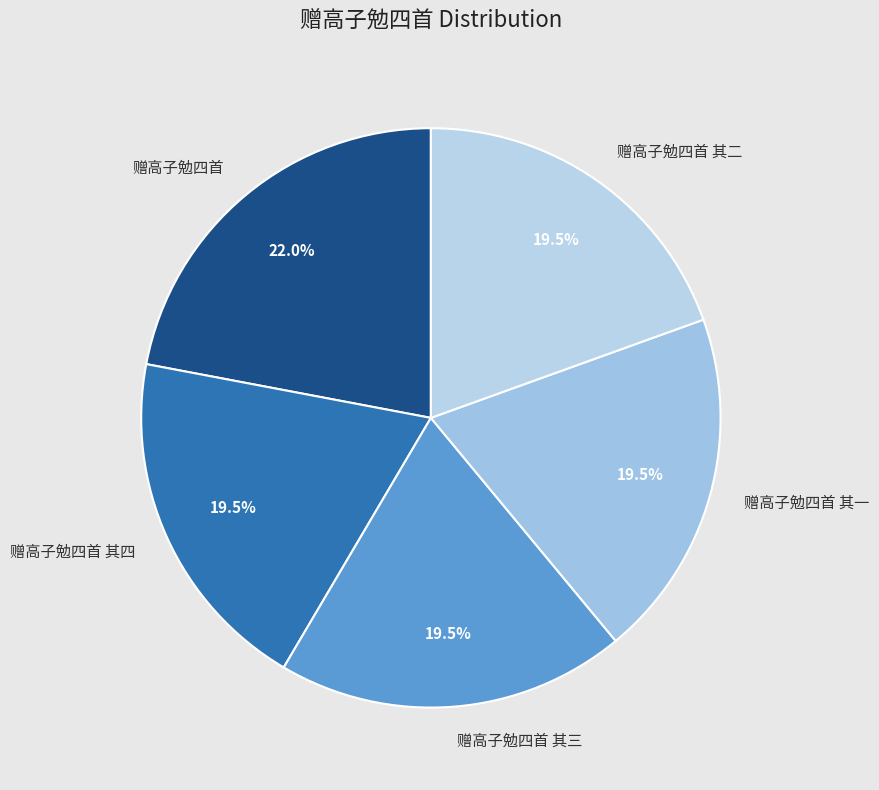

Is it true that 赠高子勉四首 其四 is 12% of the pie?

False